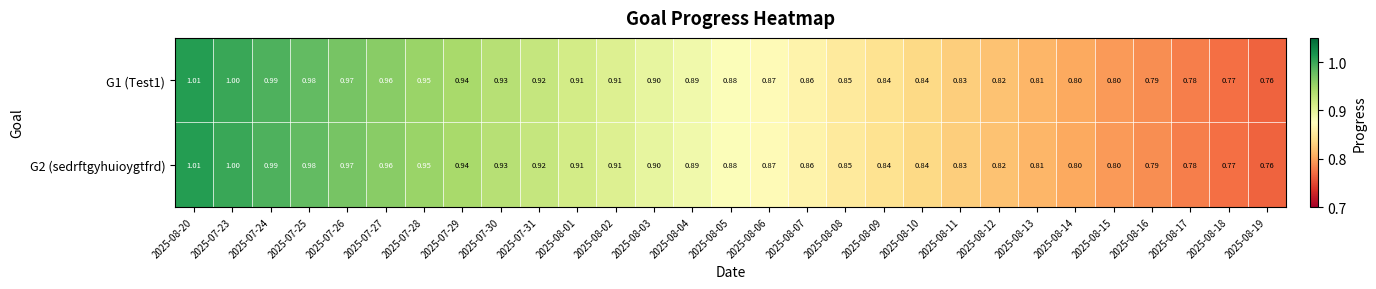

Is the value of G2 (sedrftgyhuioygtfrd) at 2025-08-20 greater than the value of G1 (Test1) at 2025-08-07?

Yes